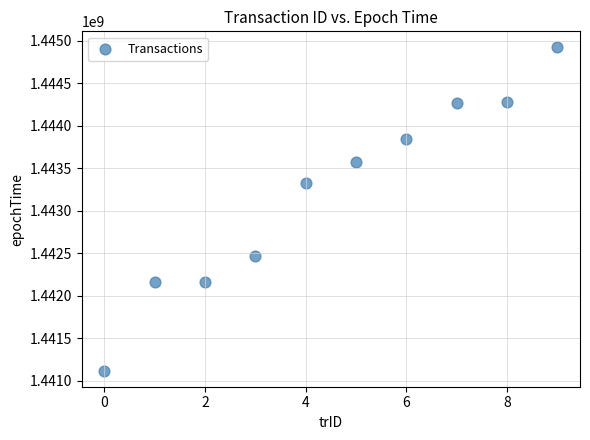

What Y value in the scatter plot is closest to 1443019011?

1443323740